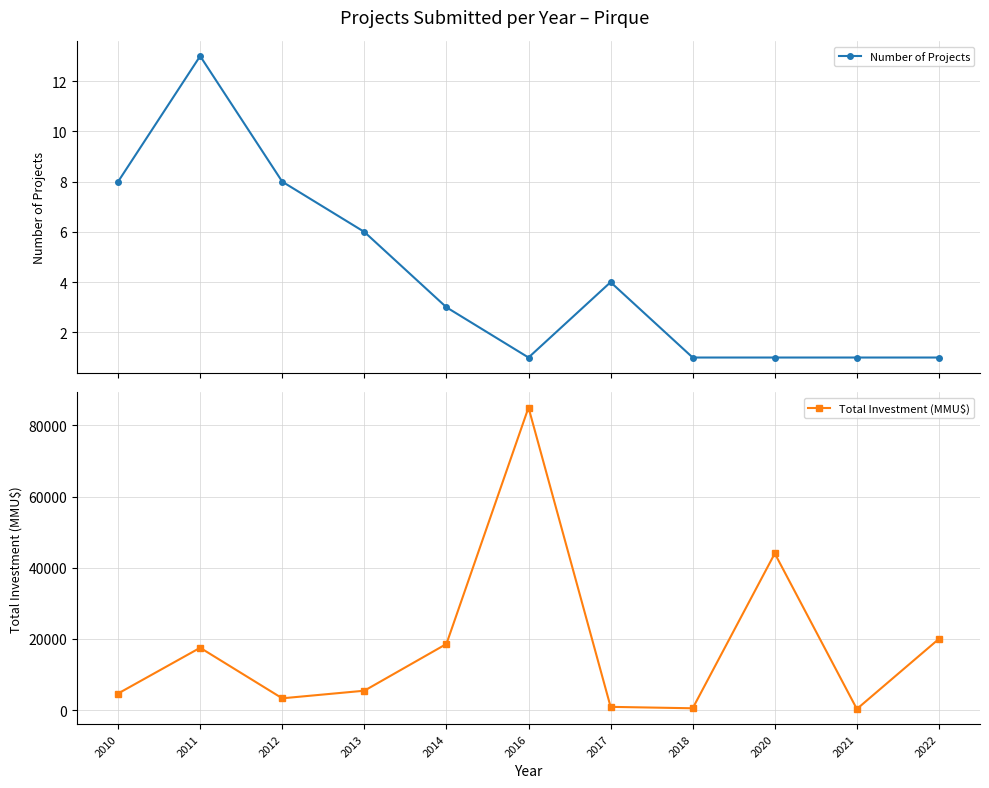

Does the chart display data point markers on the line(s)?

Yes